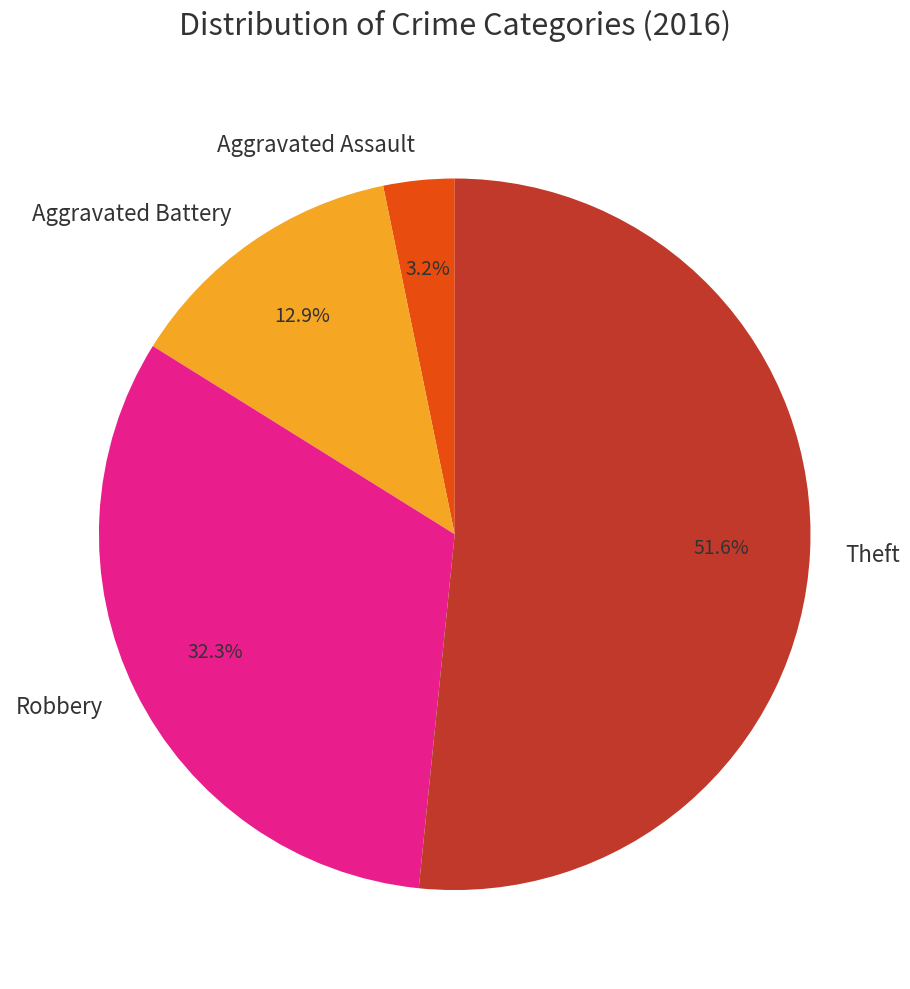

How much of the chart is everything except Aggravated Assault?

96.8%